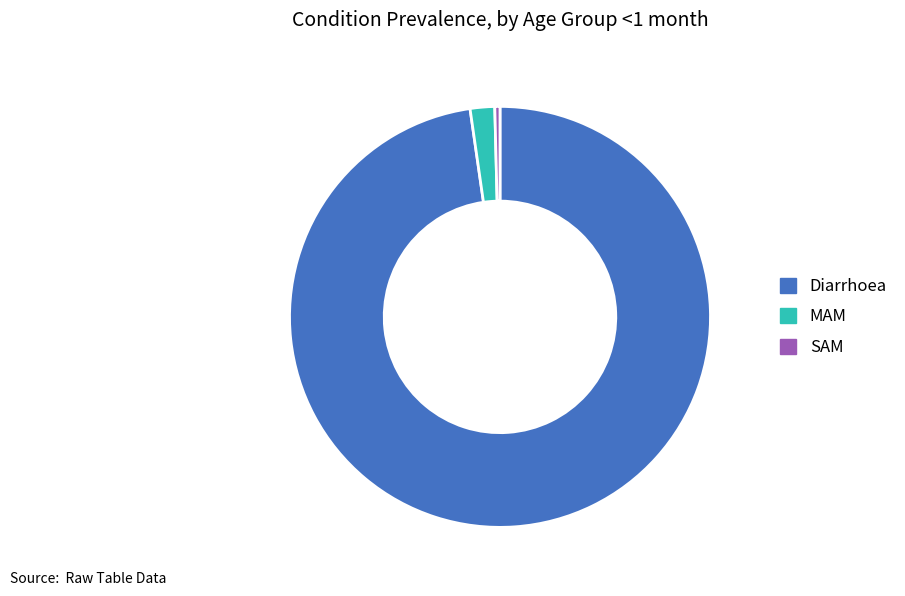

Which slice represents more than half of the pie?

Diarrhoea